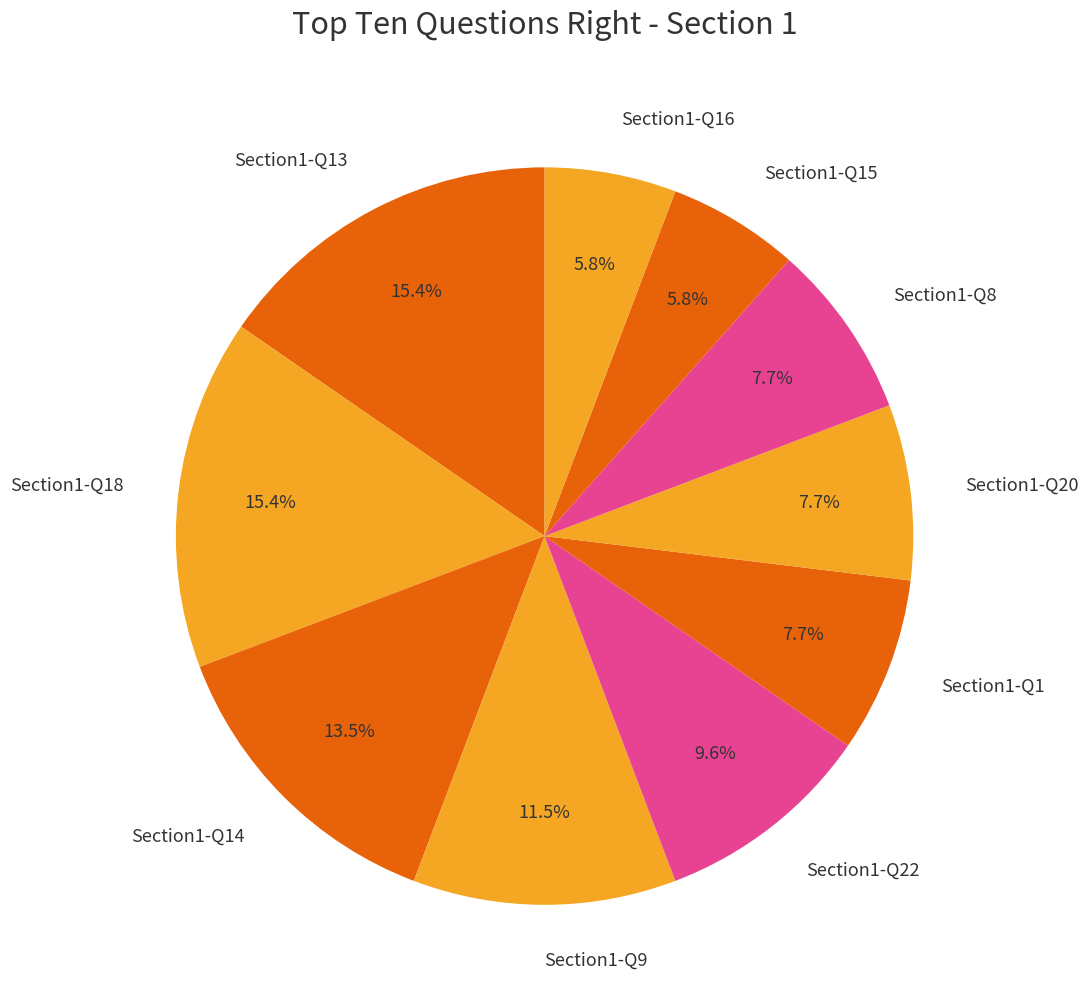

To the nearest percent, what portion does Section1-Q18 represent?

15%